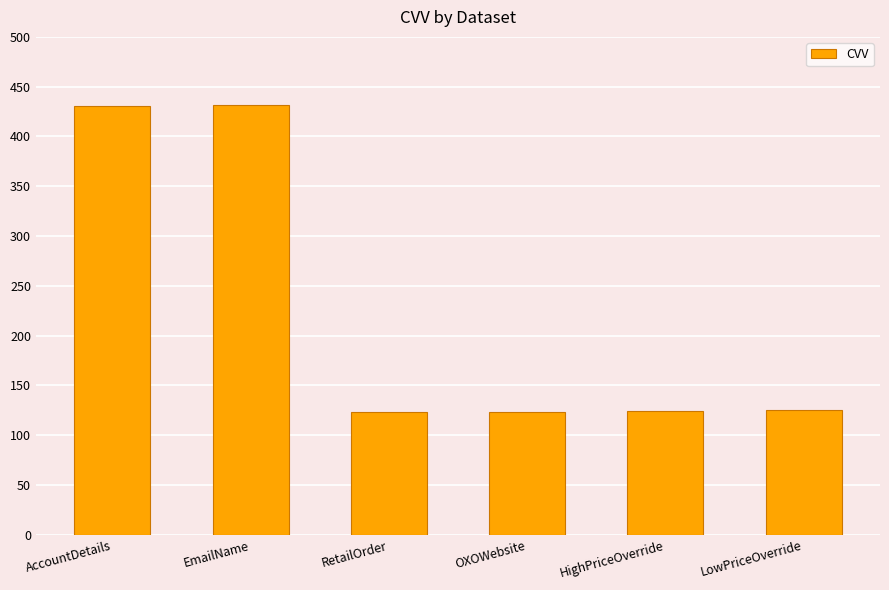

How many categories are shown in the chart?

6